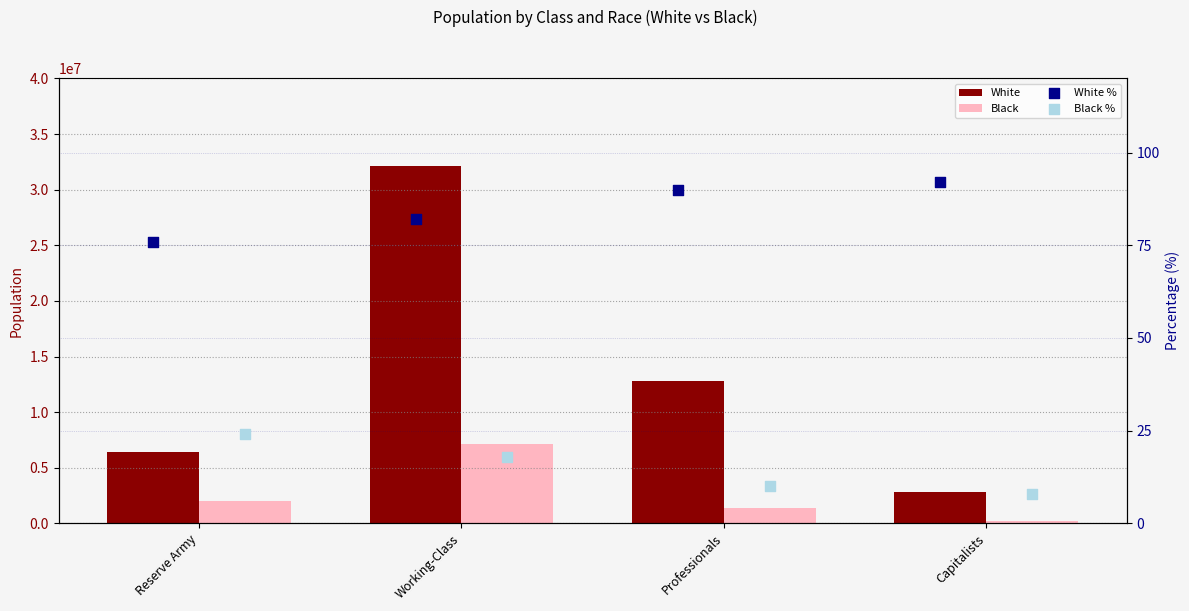

Which series has the largest total across all categories?

White